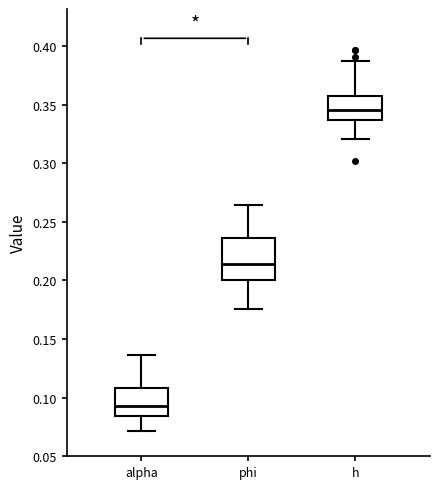

Comparing the boxes themselves (not the whiskers), which one is the tallest?

phi